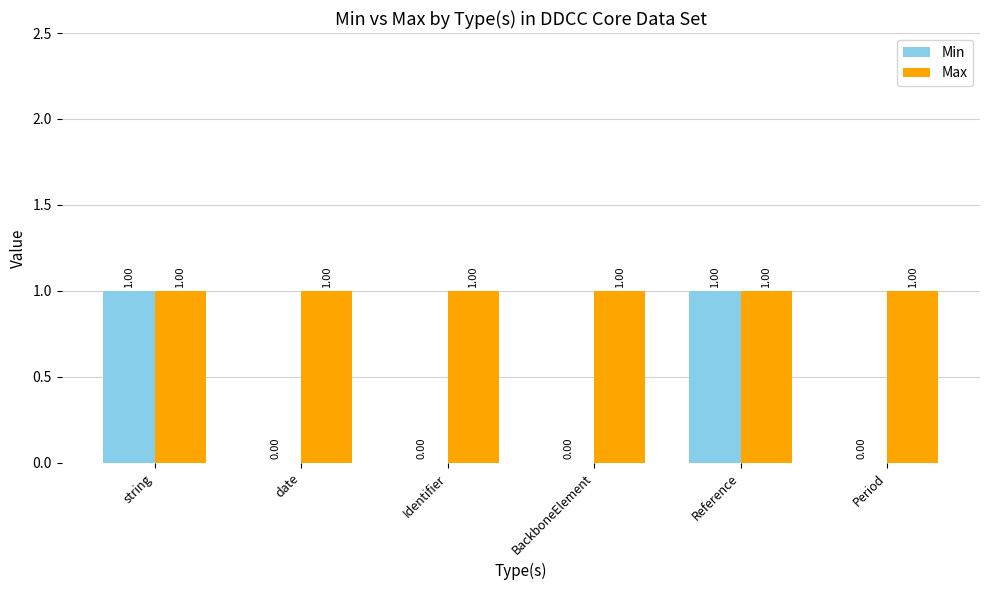

What is the maximum value for Min?

1